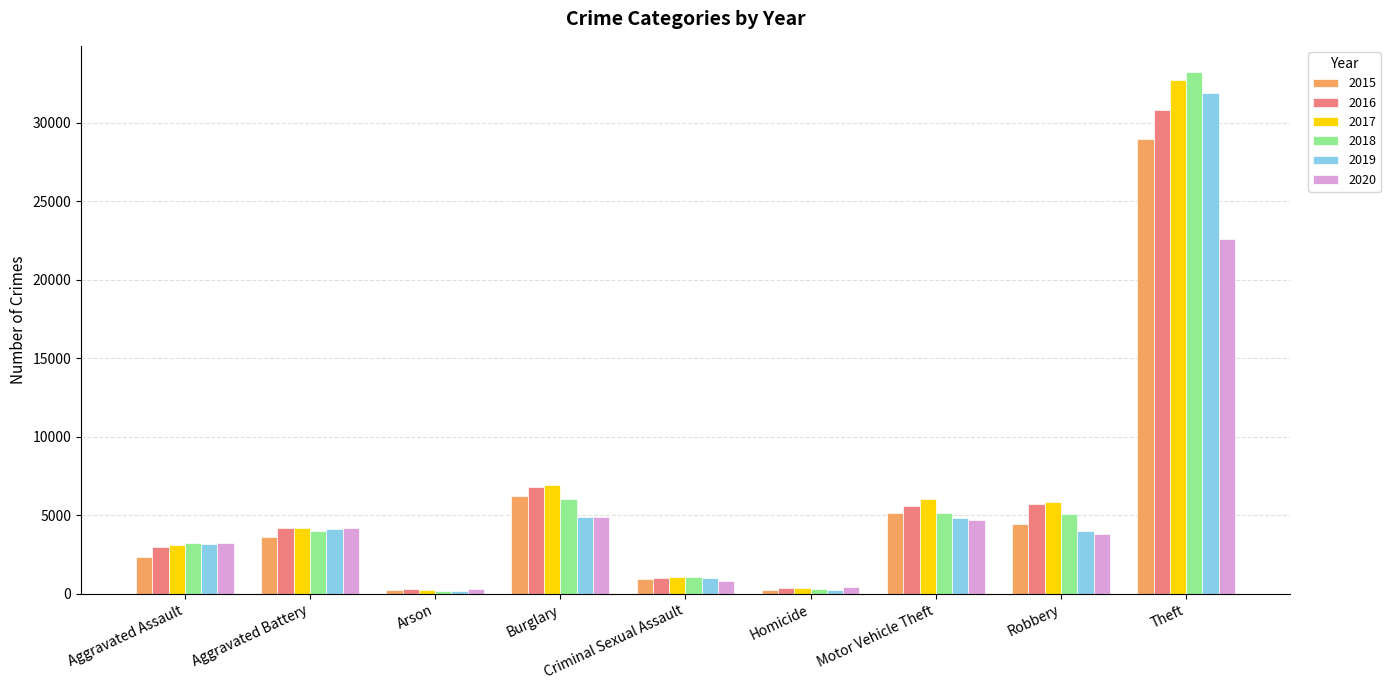

Which series has the widest spread of values?

2018